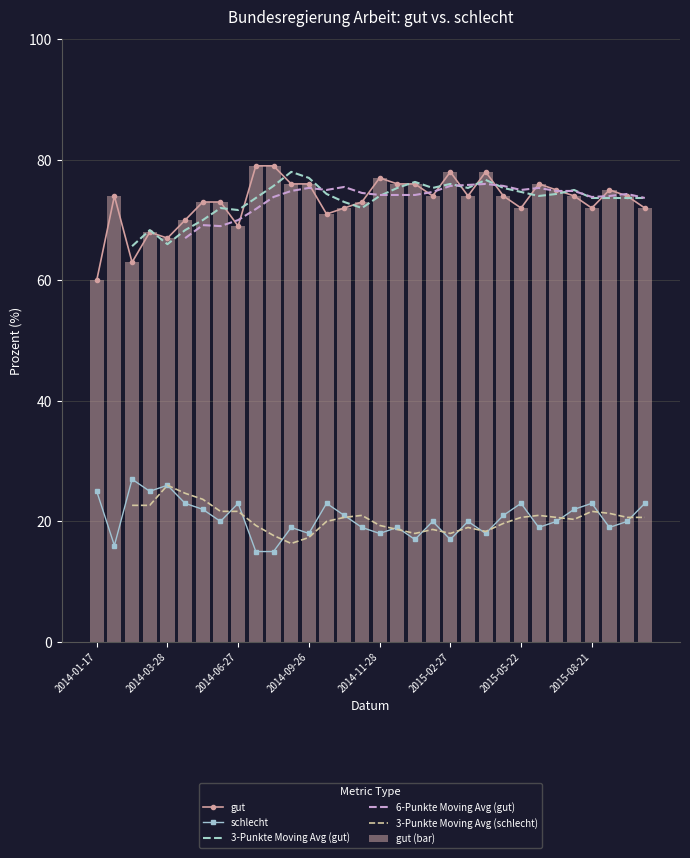

The gut series shows 40 at 2015-01-30. True or false?

False